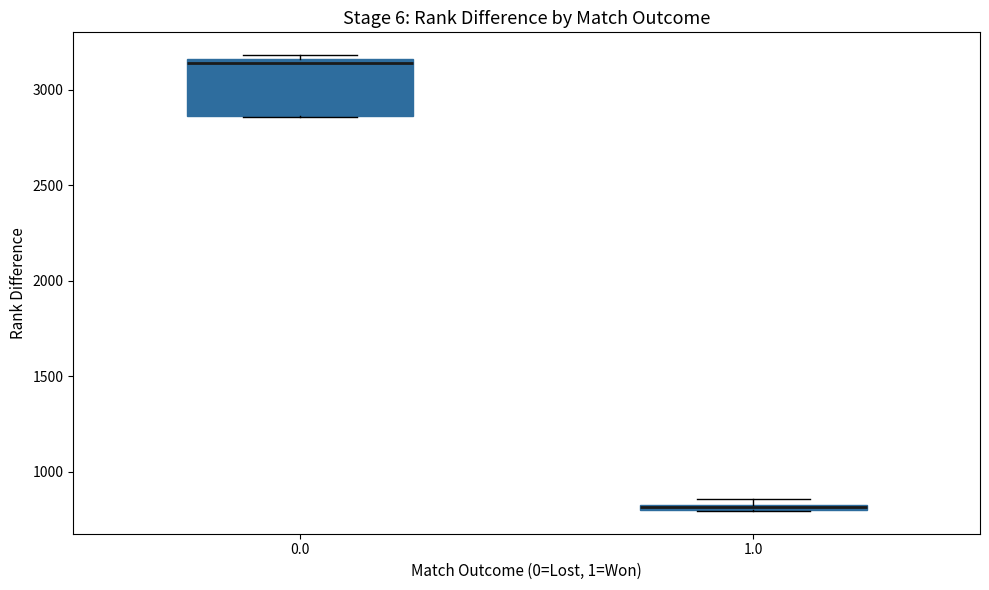

Where is the lower edge of the box at x = 0.0 on the y-axis? The values are not printed on the chart, so give them approximately, as read against the axis.

2850